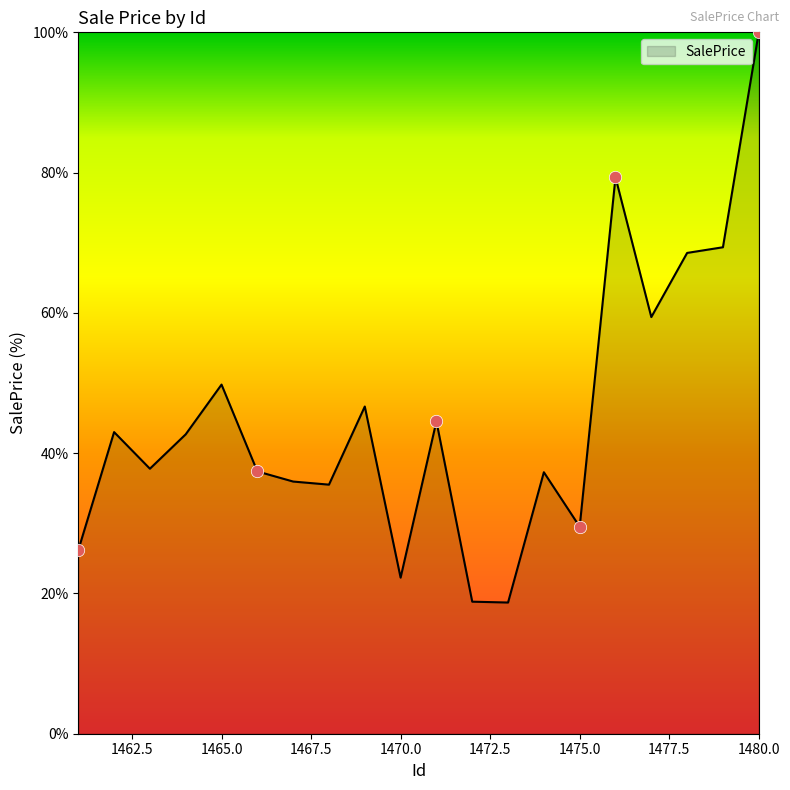

What is the greatest value displayed?

100.0